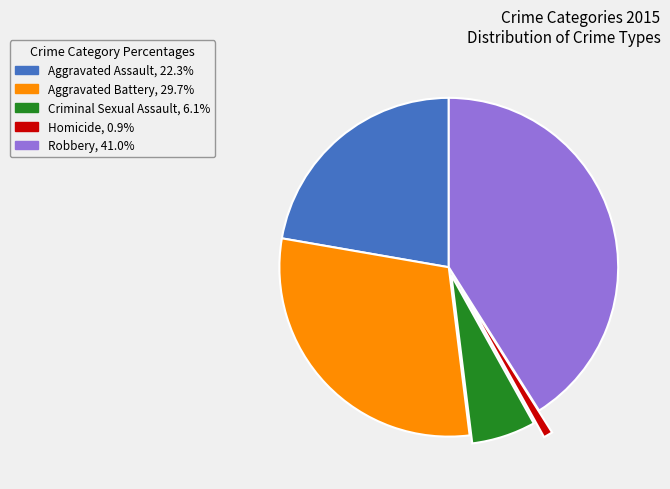

Between Aggravated Battery and Criminal Sexual Assault, which is larger?

Aggravated Battery